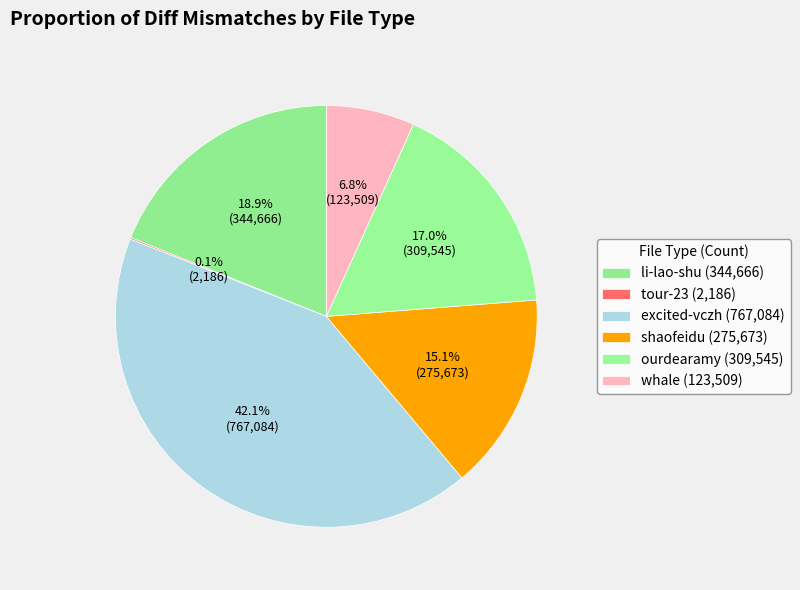

How many slices are in this pie chart?

6